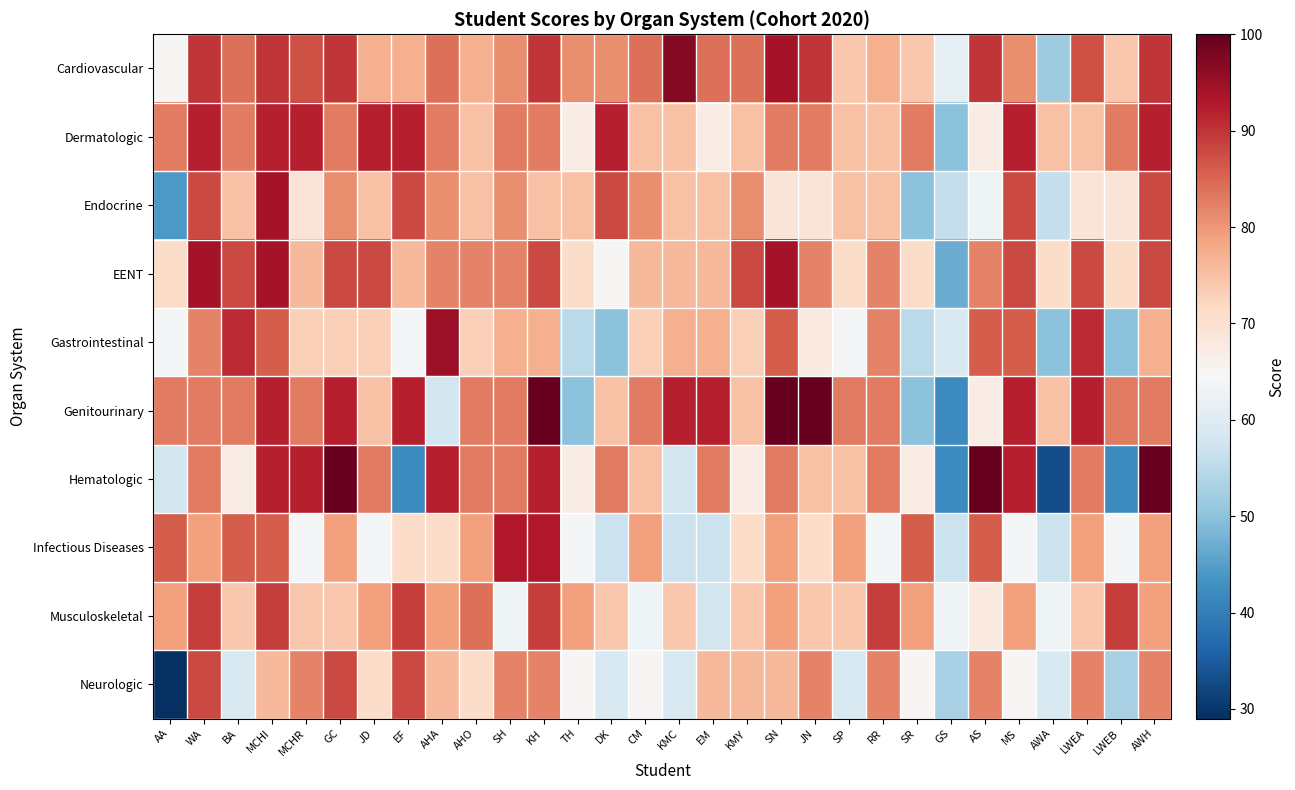

Rank the series by their maximum value, from highest to lowest.

Genitourinary, Hematologic, Cardiovascular, Gastrointestinal, Endocrine, EENT, Infectious Diseases, Dermatologic, Musculoskeletal, Neurologic